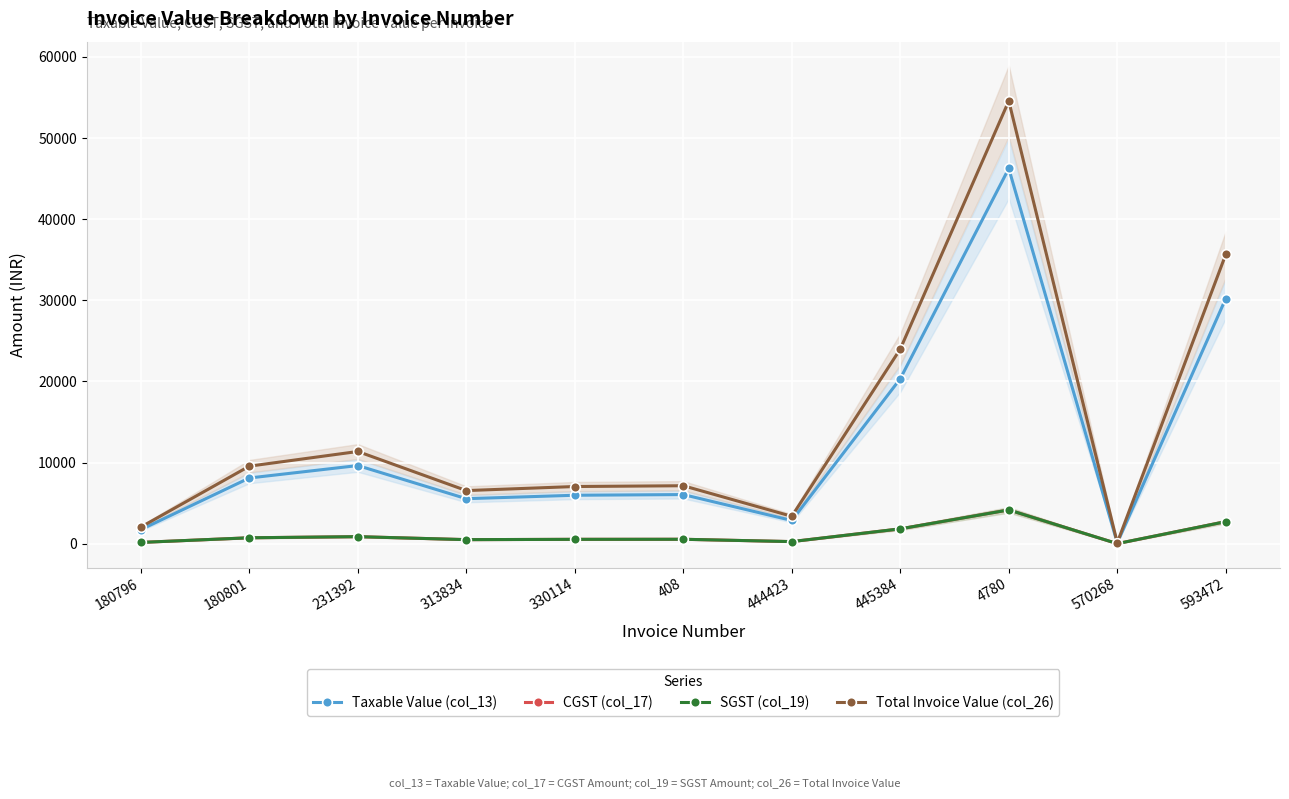

True or false: Taxable Value (col_13) has a value of 30213.7 at 593472.

True